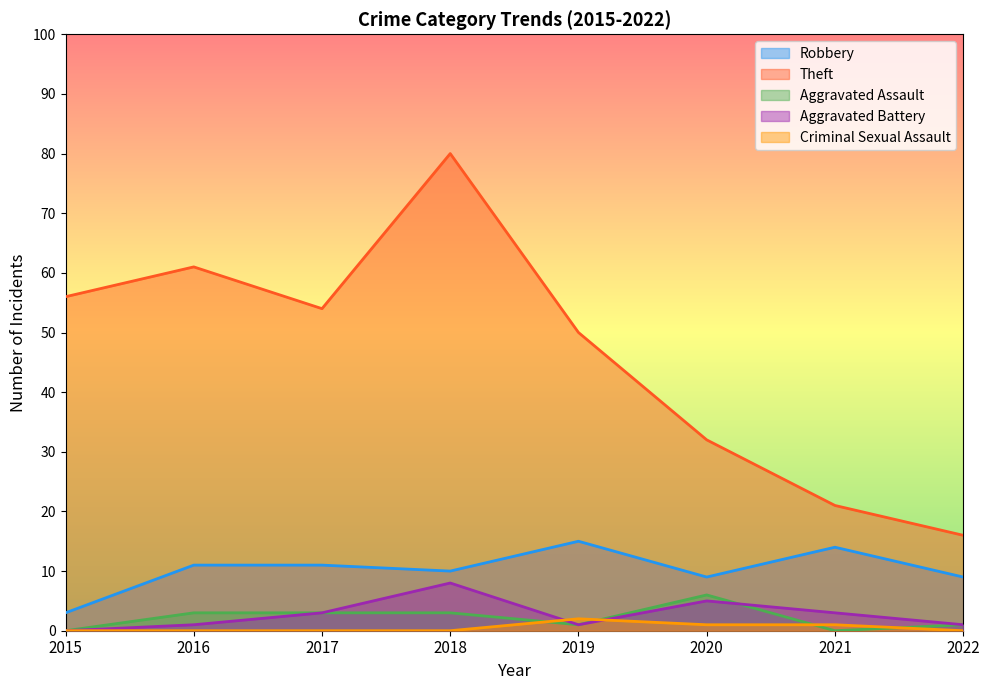

At 2022, list the series in order from smallest to largest.

Criminal Sexual Assault, Aggravated Assault, Aggravated Battery, Robbery, Theft